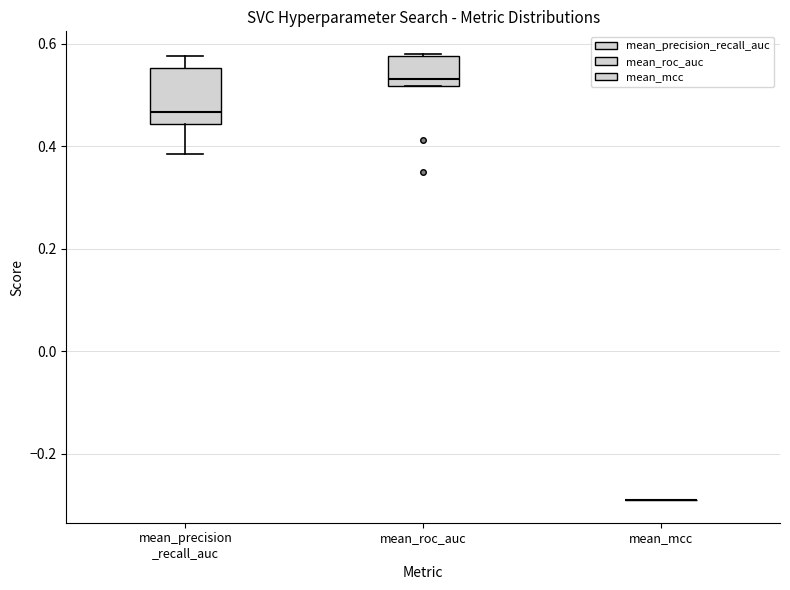

Reading left to right, transcribe this box plot: for each box, give where its median line is, the range the box spans, and where its two whiskers end, as read against the y-axis. The values are not printed on the chart, so give them approximately, as read against the axis.

mean_precision _recall_auc: median 0.46, box 0.44 to 0.56, whiskers 0.38 to 0.58
mean_roc_auc: median 0.54, box 0.52 to 0.58, whiskers 0.52 to 0.58
mean_mcc: box collapsed to a line at -0.30, whiskers -0.30 to -0.30